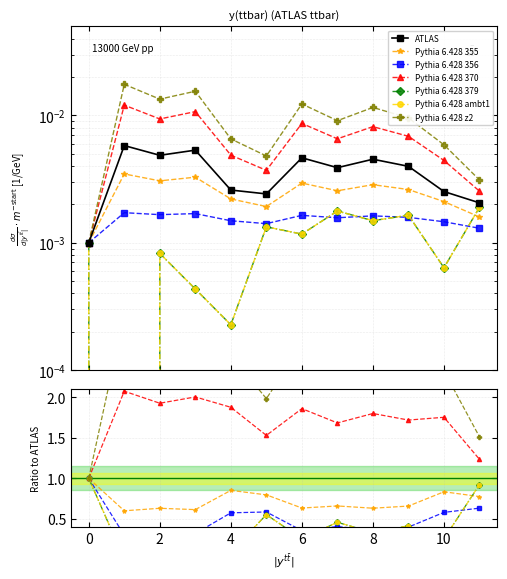

The bal_intrasp series shows 0.0 at 221840011. True or false?

False